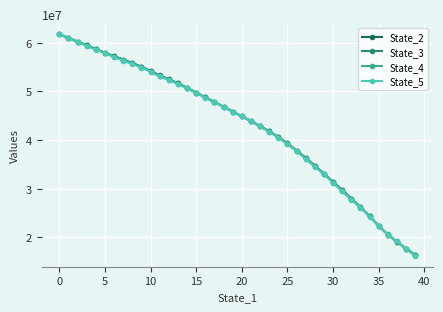

Which series has the widest spread of values?

State_5